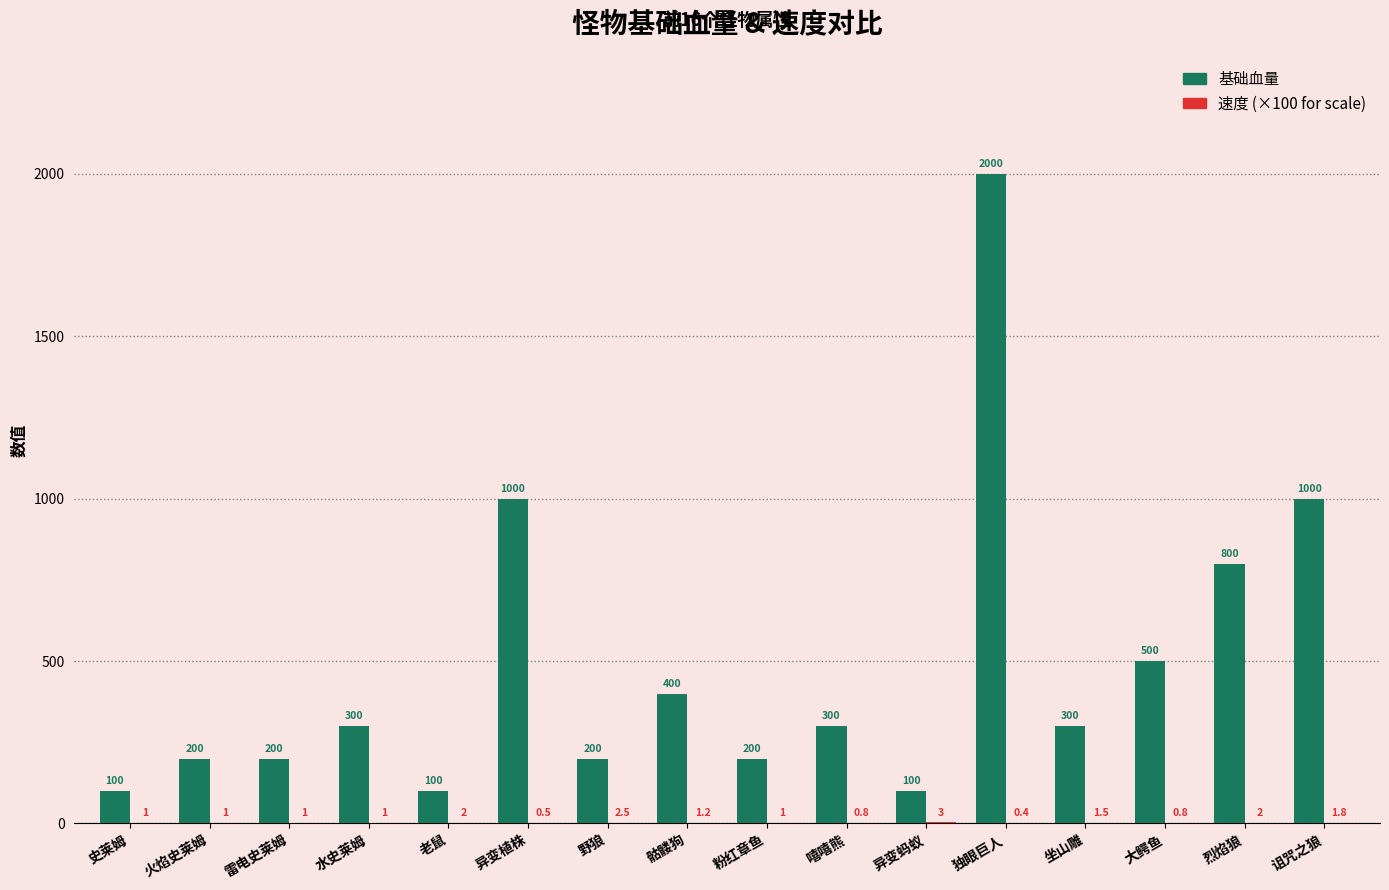

What is the maximum value shown in the chart?

2000.0